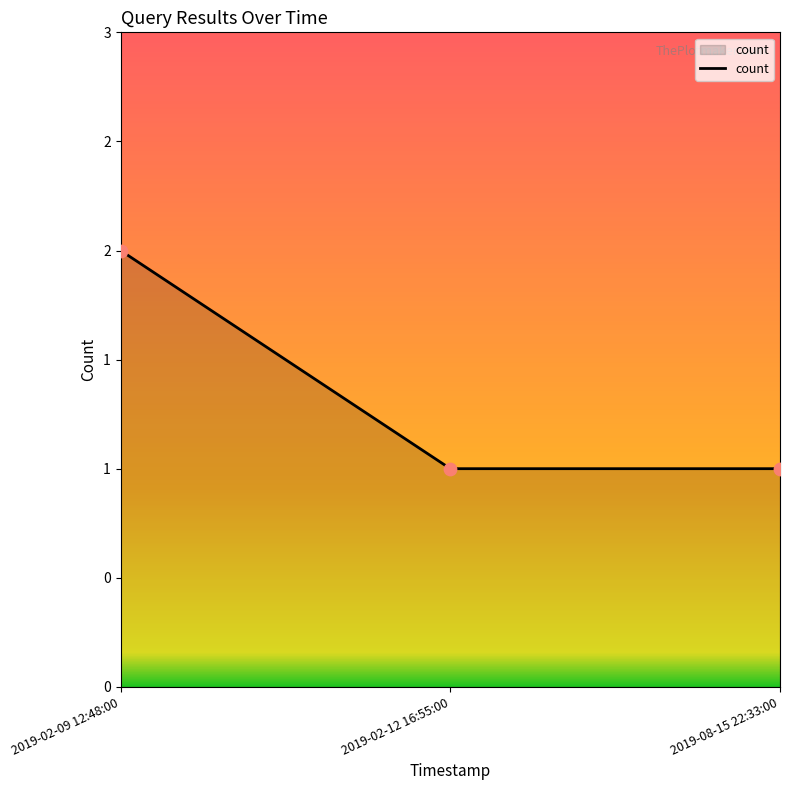

Approximately how many times larger is the value at 2019-02-12 16:55:00 compared to 2019-08-15 22:33:00?

1.0